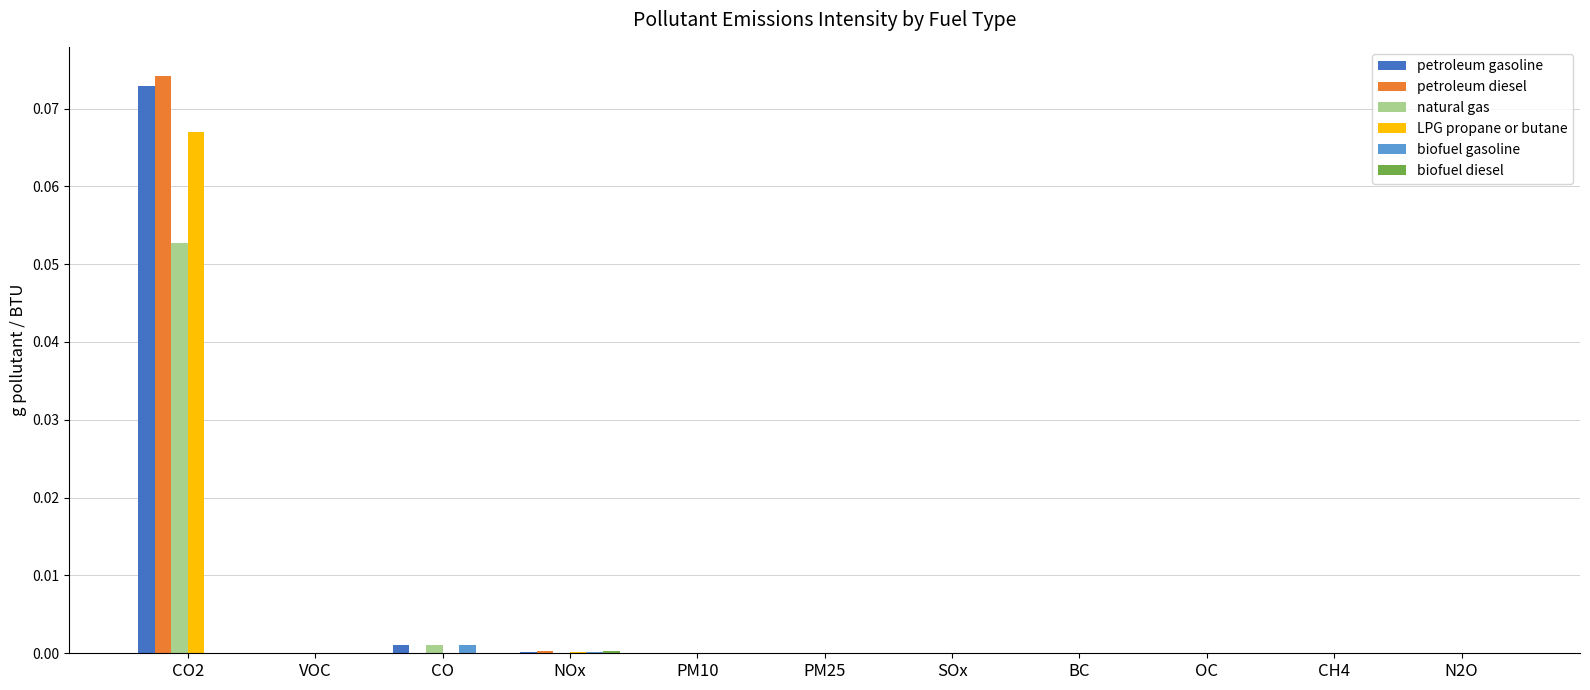

How many groups of bars are there?

11